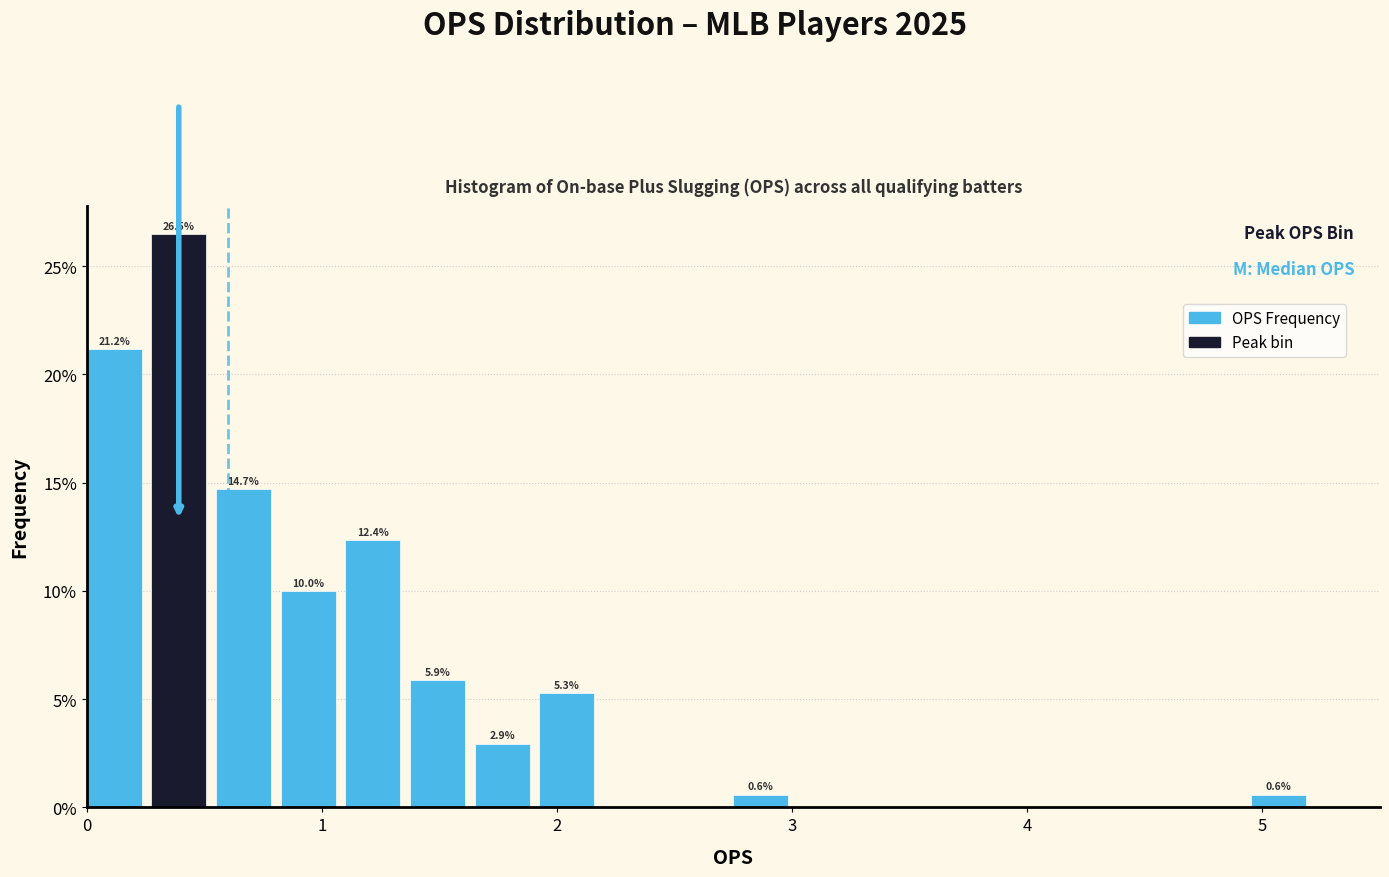

Around what value on the x-axis is the tallest bar? Give the approximate position of its centre, as read against the axis.

0.4